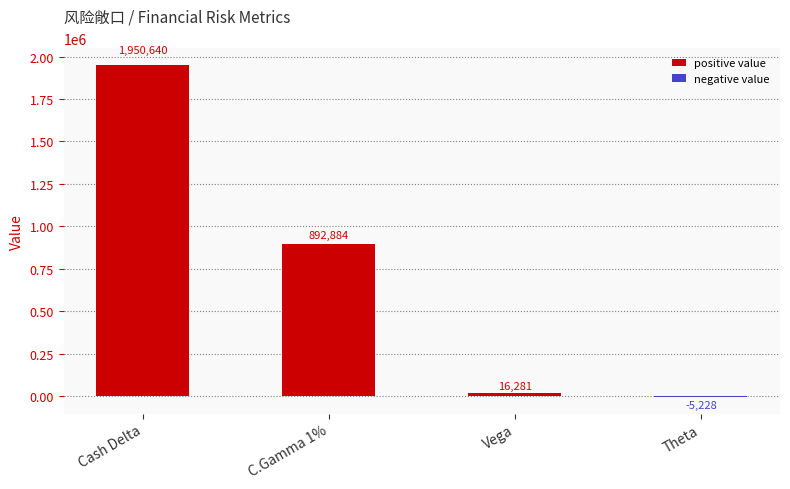

What is the sum of the values at Cash Delta and C.Gamma 1%?

2843524